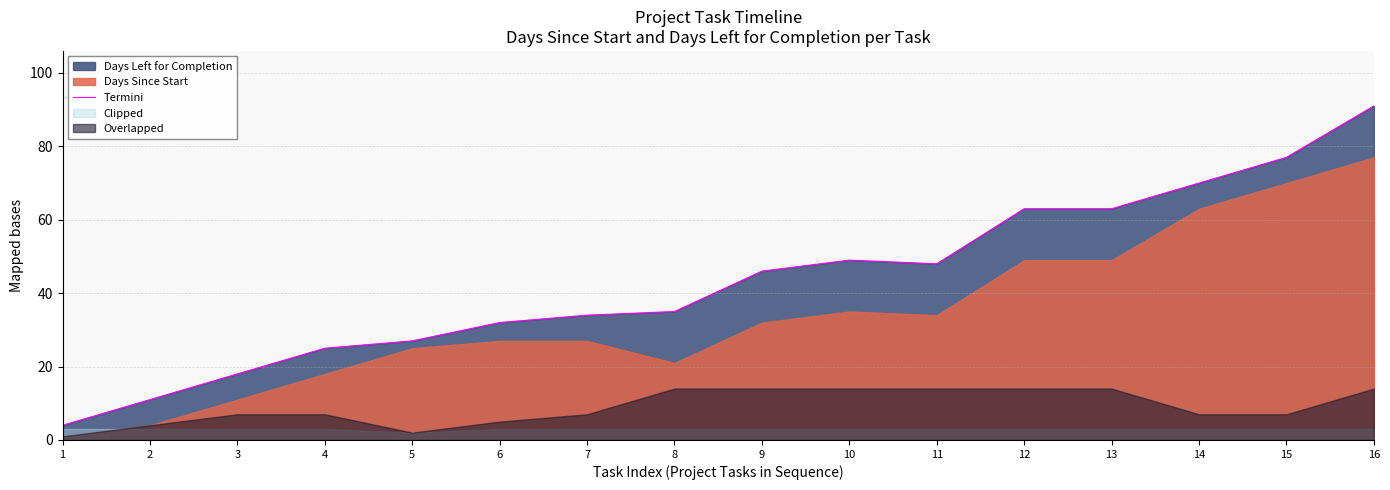

Reading right to left, list all the values displayed in this chart.

16=91	15=77	14=70	13=63	12=63	11=48	10=49	9=46	8=35	7=34	6=32	5=27	4=25	3=18	2=11	1=4